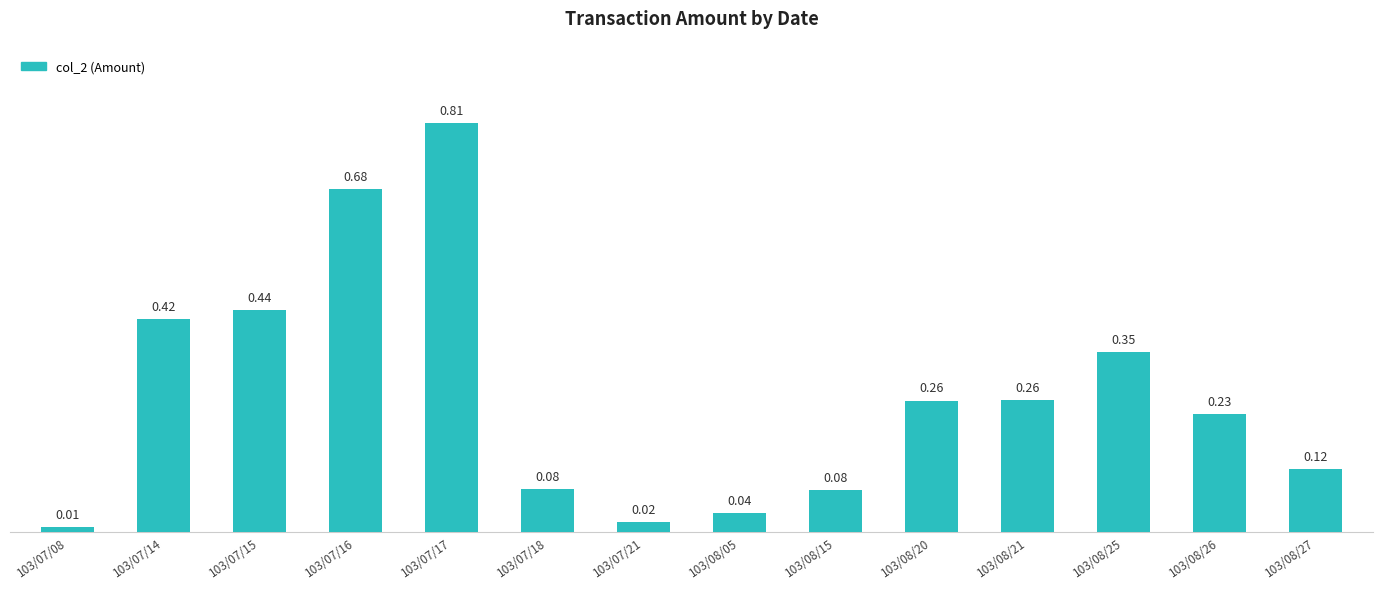

What is the change in value from 103/07/08 to 103/08/26?

+0.2